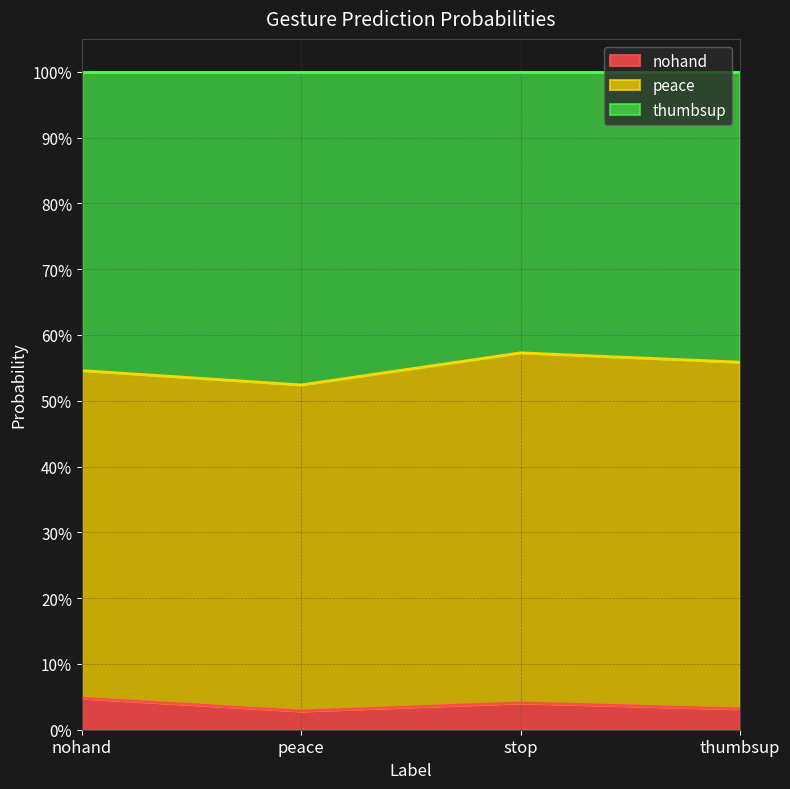

Which category has the highest value across all series?

stop